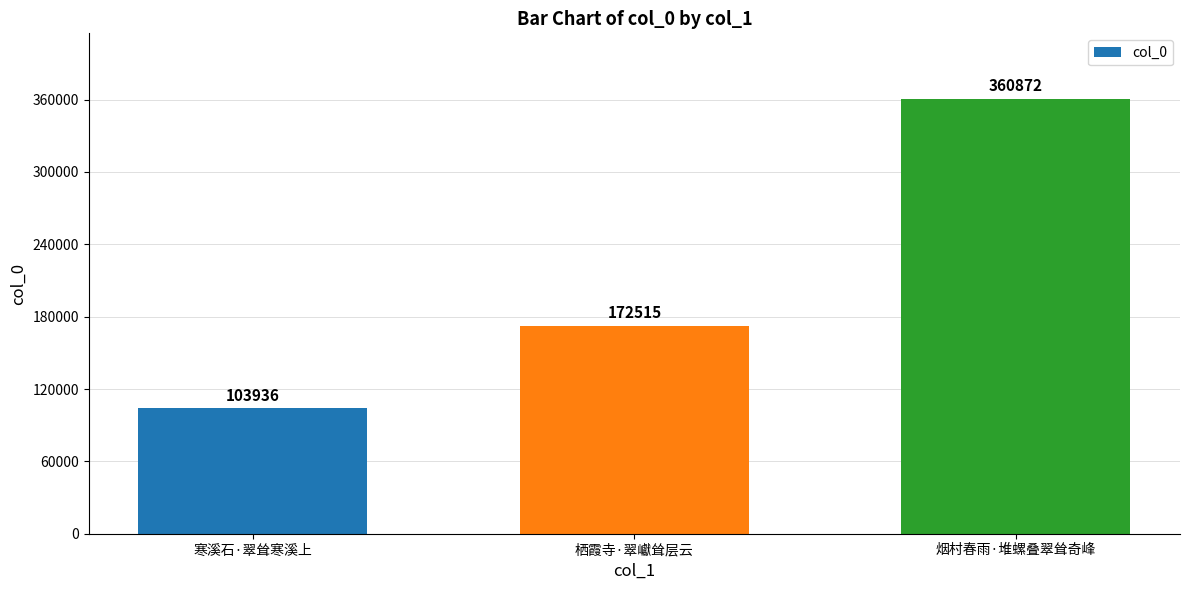

What is the label of the 3rd bar from the left?

烟村春雨·堆螺叠翠耸奇峰